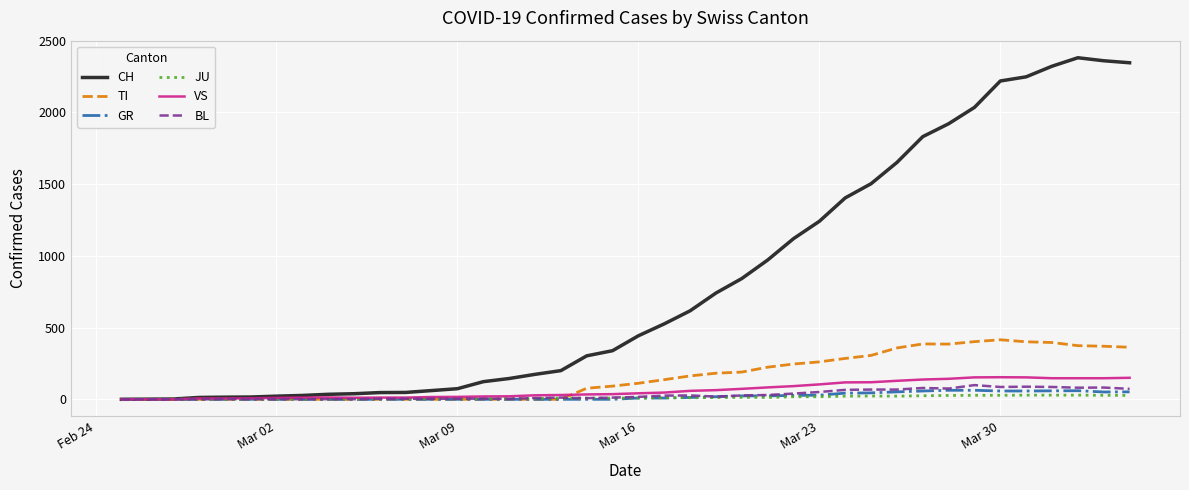

Which series has the largest total across all categories?

CH